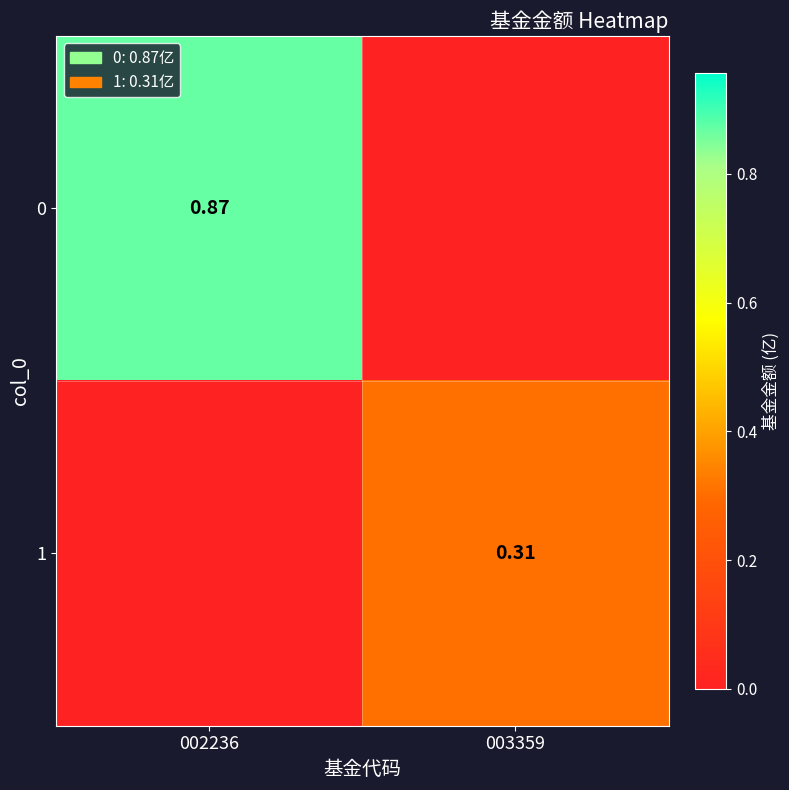

Is the value of 0 at 002236 greater than the value of 1 at 003359?

Yes